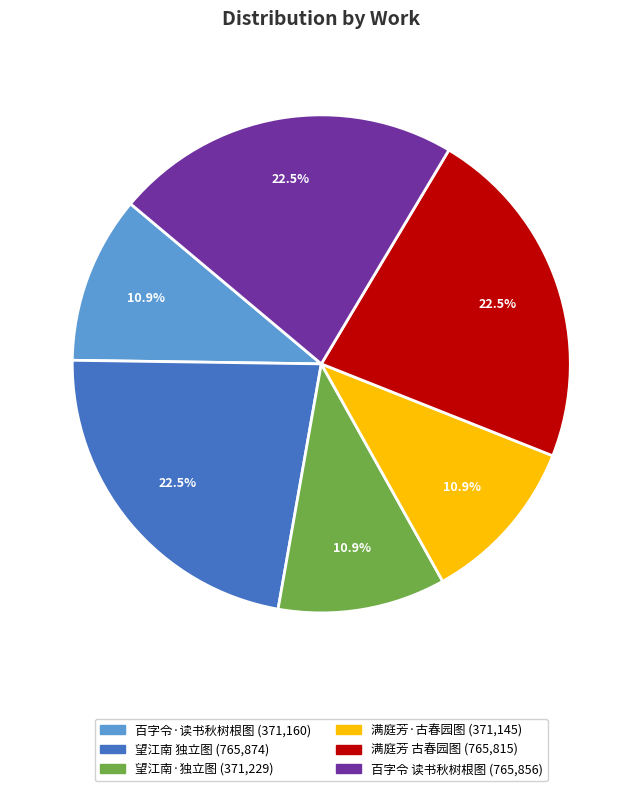

Is there a majority slice in this chart?

No